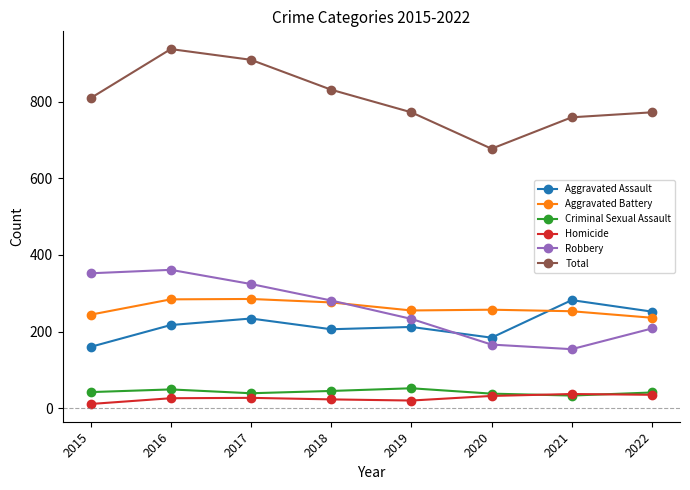

Between 2016 and 2020, which series saw the biggest shift?

Total